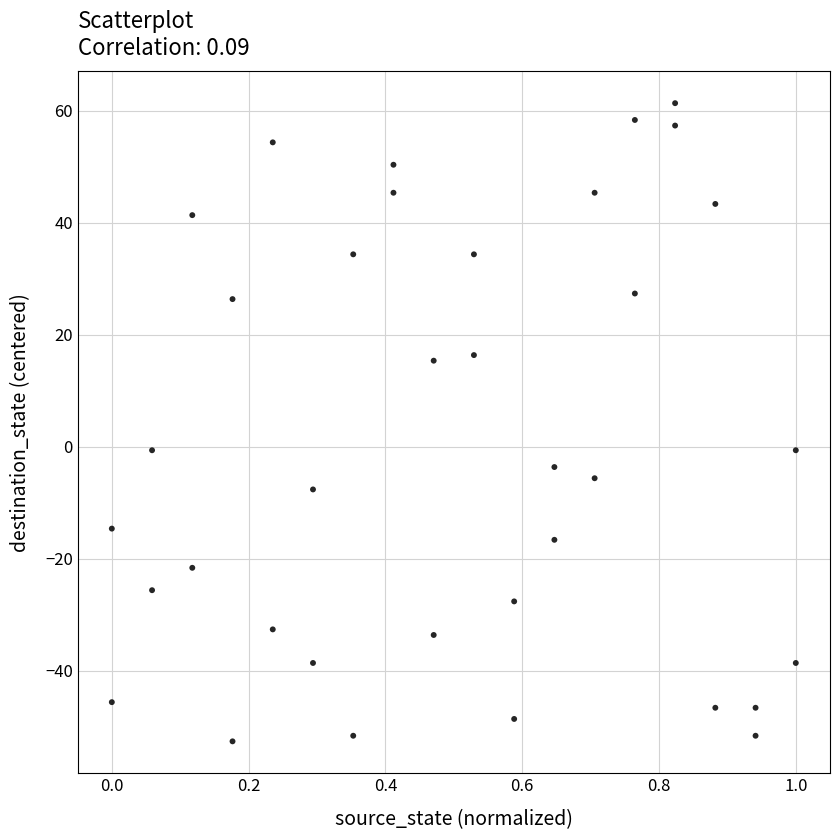

What is the range of Y values (max minus min)?

114.0